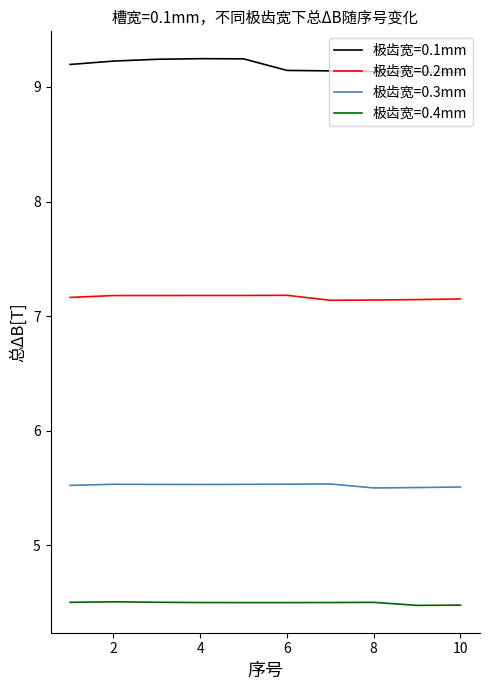

Rank the series by their average value, from highest to lowest.

极齿宽=0.1mm, 极齿宽=0.2mm, 极齿宽=0.3mm, 极齿宽=0.4mm